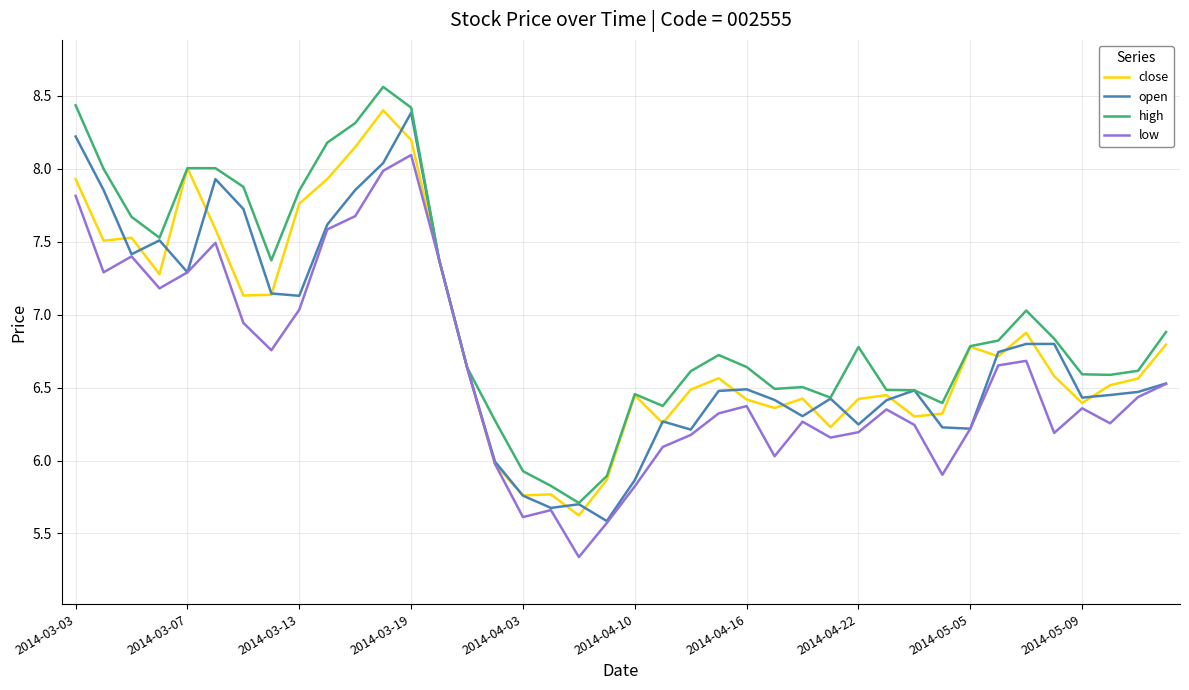

What is the minimum value for open?

5.6